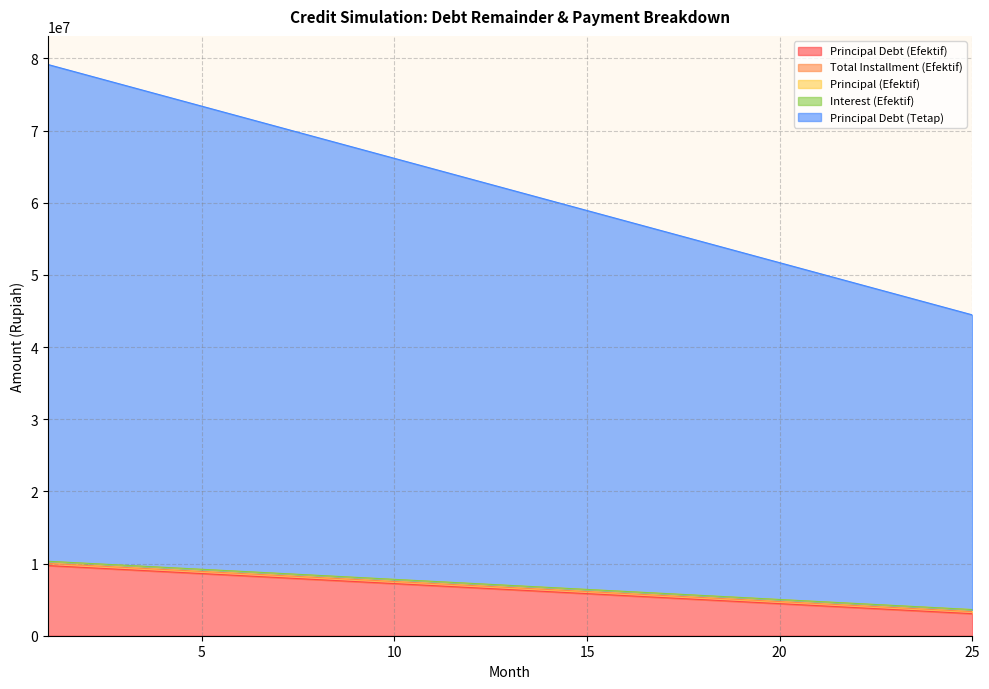

True or false: Total Installment (Efektif) and Principal Debt (Tetap) cross at least once.

False